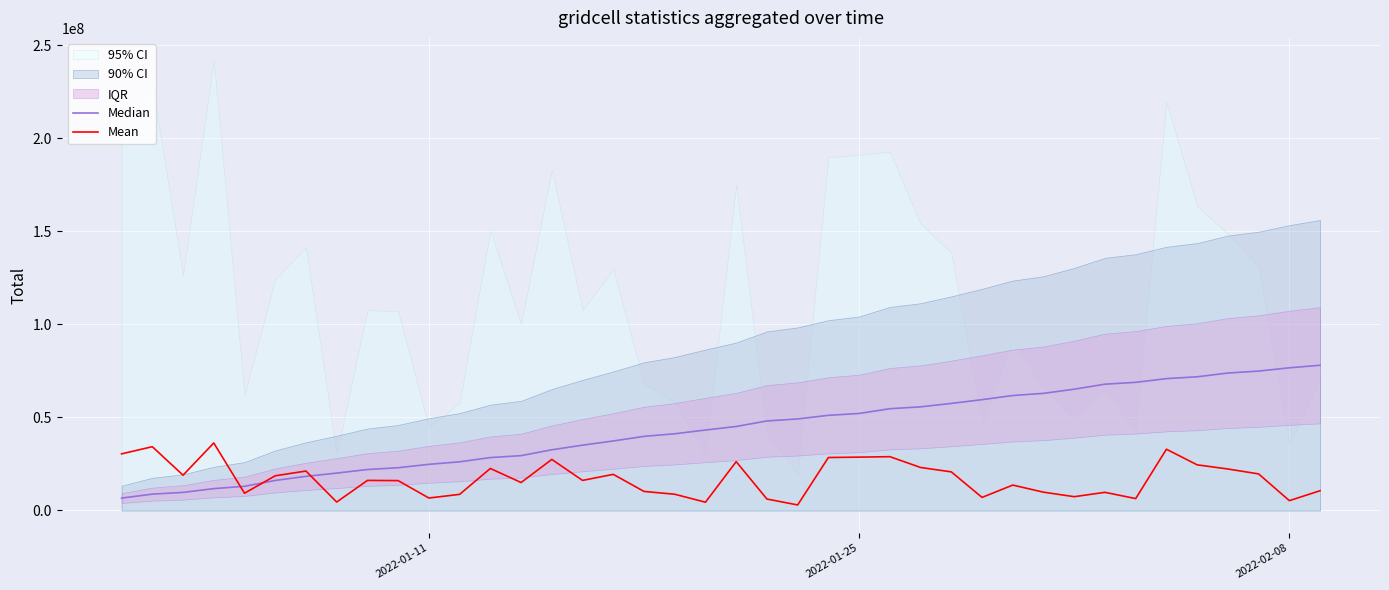

Is this an area chart (filled region under the line)?

No